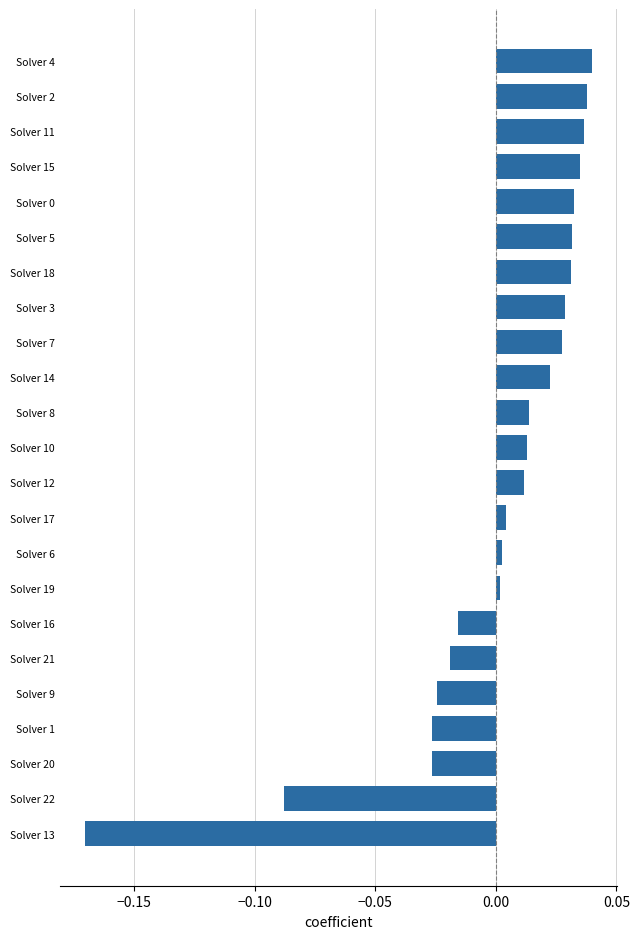

Is it true that the value at Solver 7 is 0.0?

True